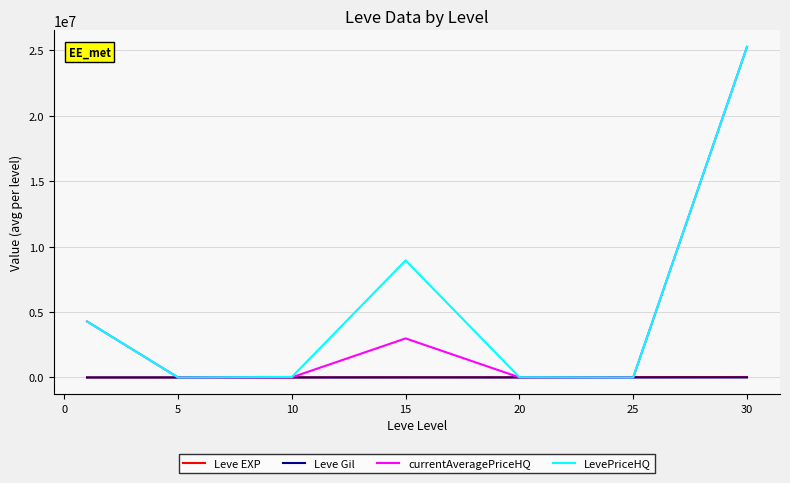

What are all the series names shown in the legend?

Leve EXP, Leve Gil, currentAveragePriceHQ, LevePriceHQ